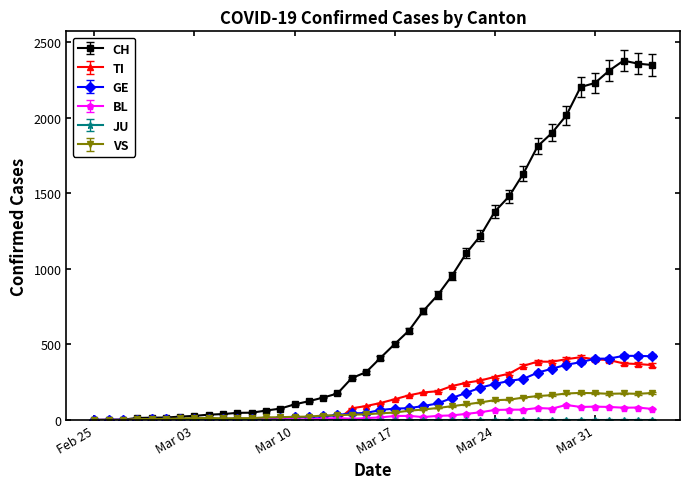

Which series has the largest total across all categories?

CH